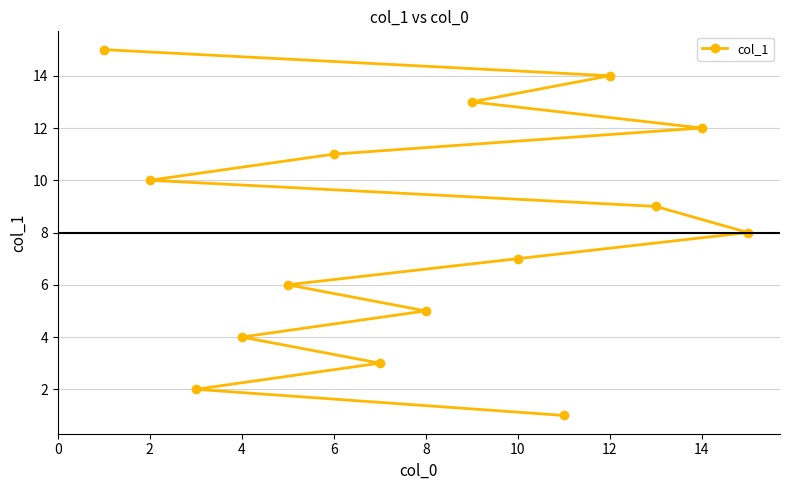

The chart shows a value of 16 at 2. True or false?

False